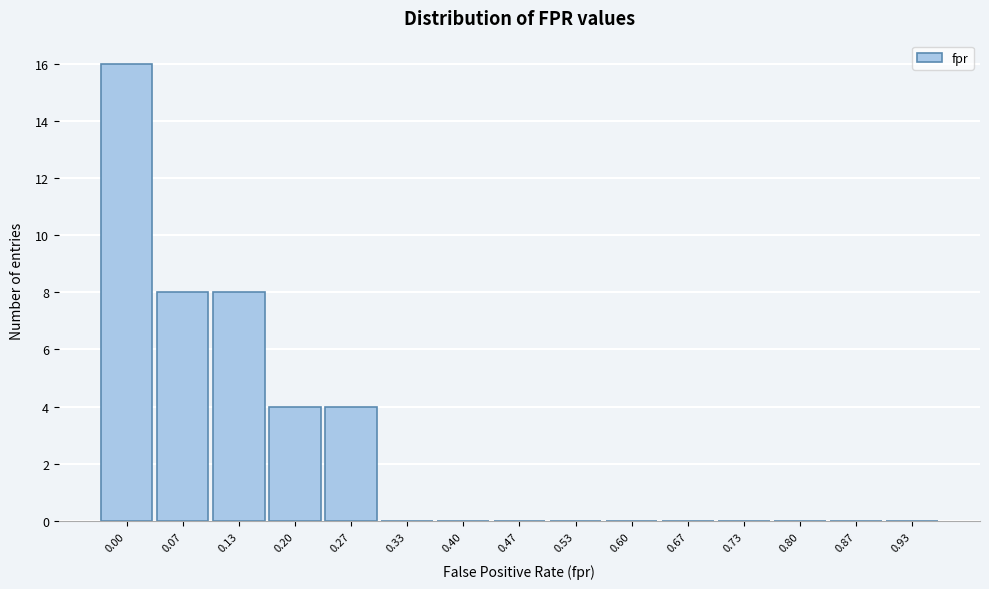

Reading left to right, transcribe all the data shown in this chart.

0.00=16	0.07=8	0.13=8	0.20=4	0.27=4	0.33=0	0.40=0	0.47=0	0.53=0	0.60=0	0.67=0	0.73=0	0.80=0	0.87=0	0.93=0